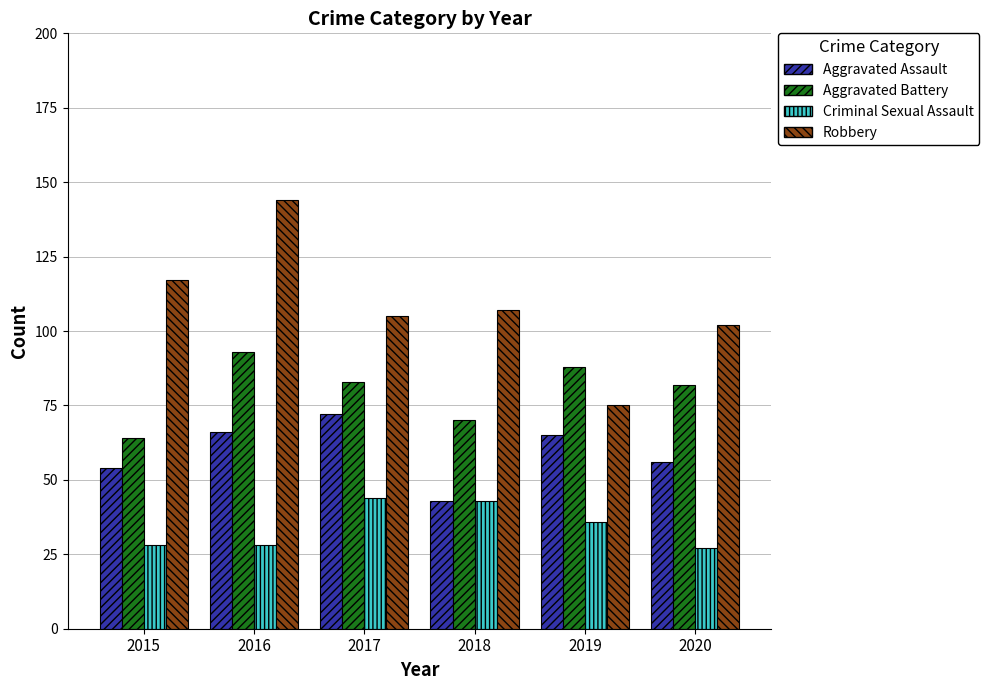

List the series in order of their overall mean, highest first.

Robbery, Aggravated Battery, Aggravated Assault, Criminal Sexual Assault